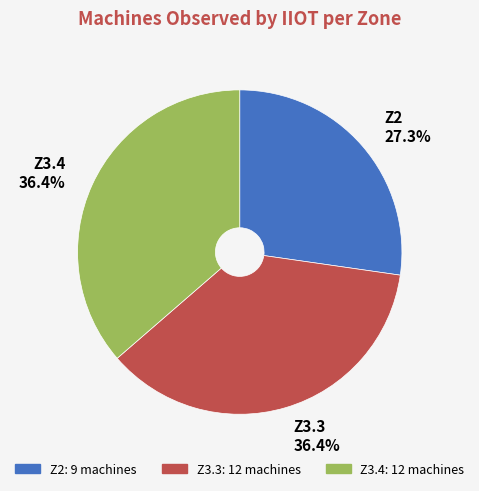

What is the total percentage of Z2 and Z3.3?

63.6%